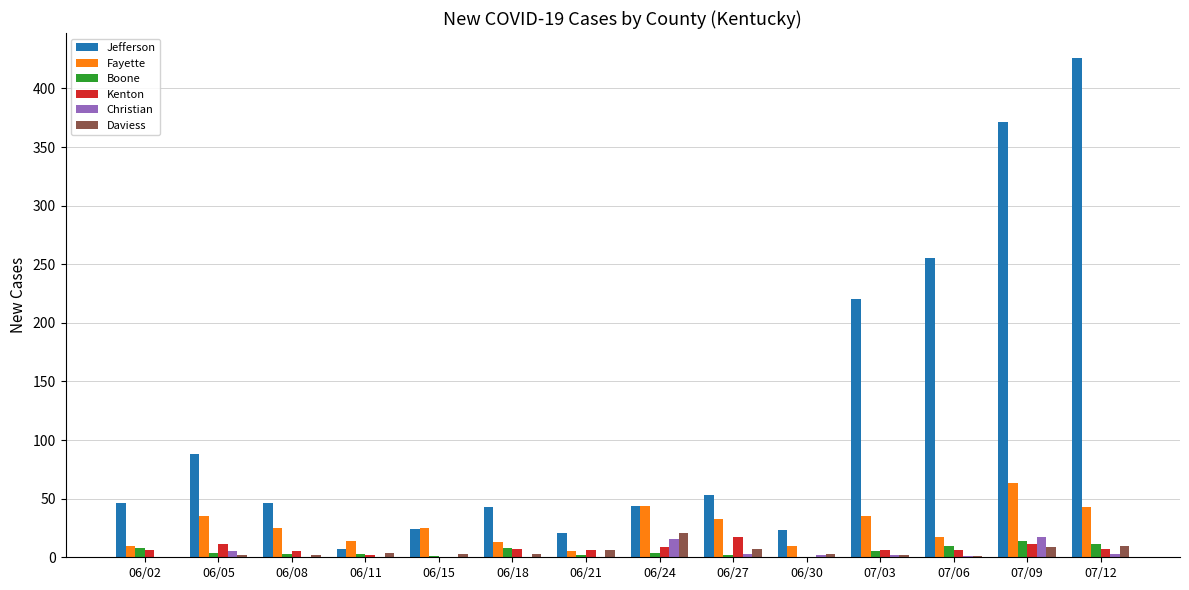

Where does the Christian series first go above 2?

06/05